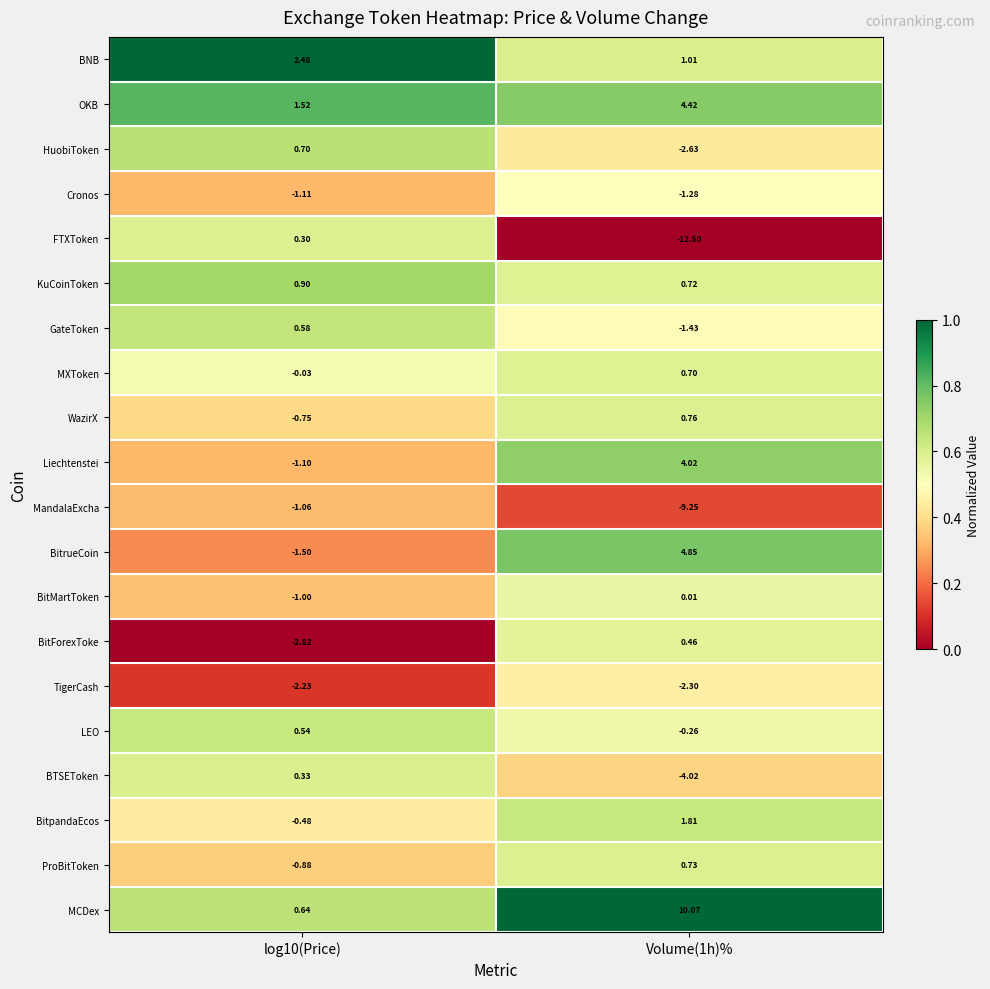

Which series has the largest total across all categories?

MCDex